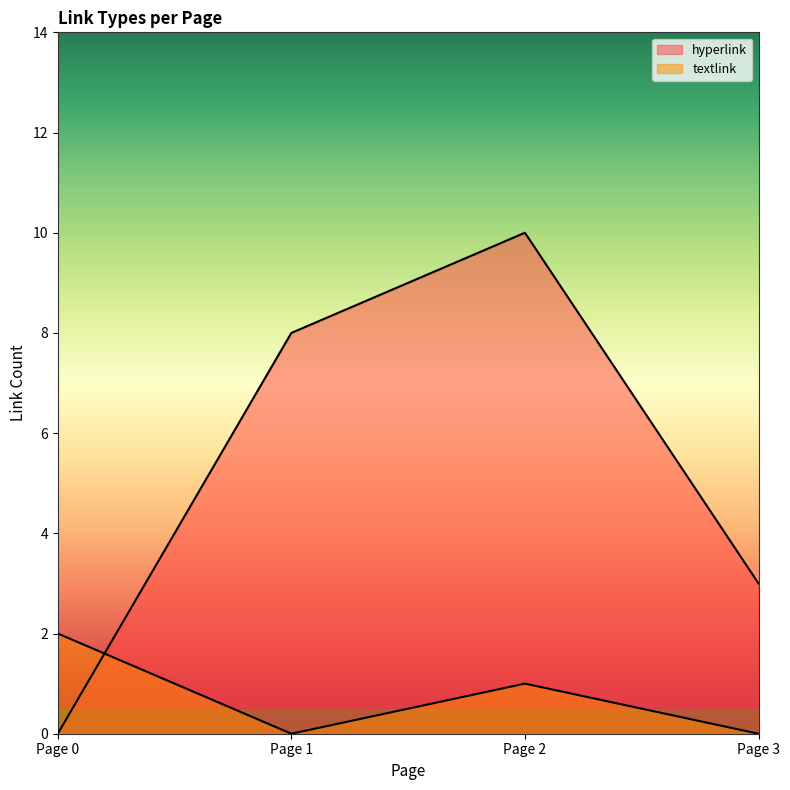

What is the sum of the hyperlink values at Page 3 and Page 1?

11